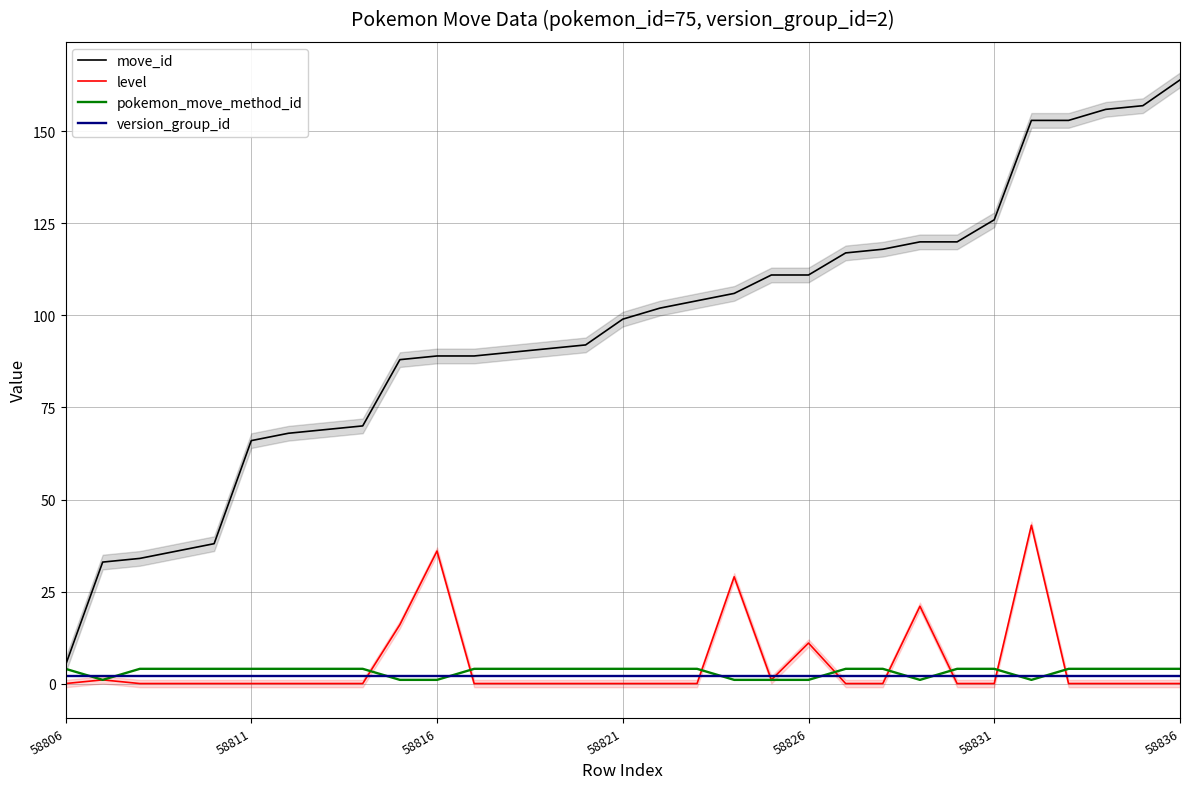

True or false: version_group_id has a value of 2 at 58811.

True